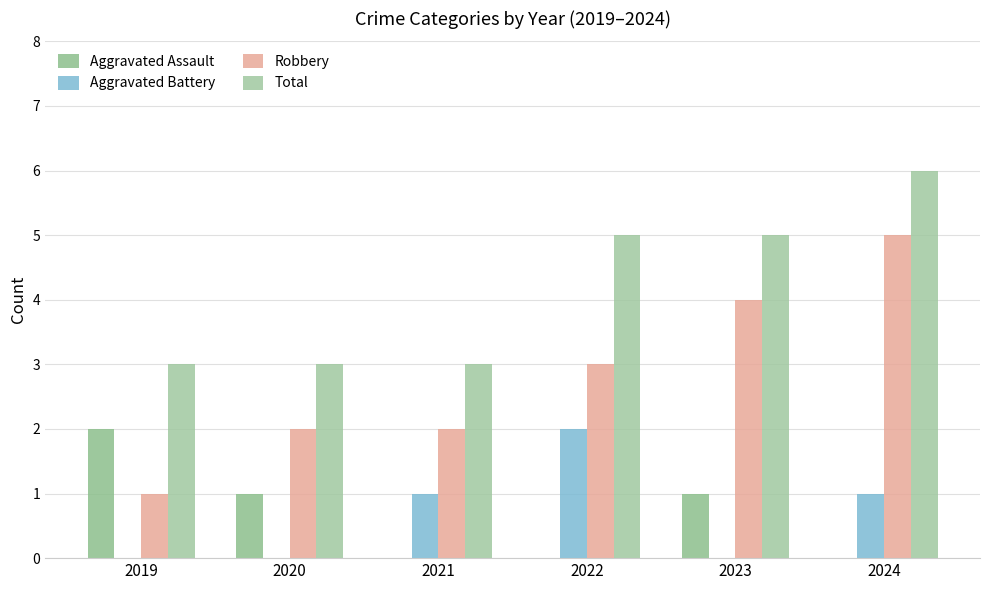

How many distinct data groups are displayed?

4